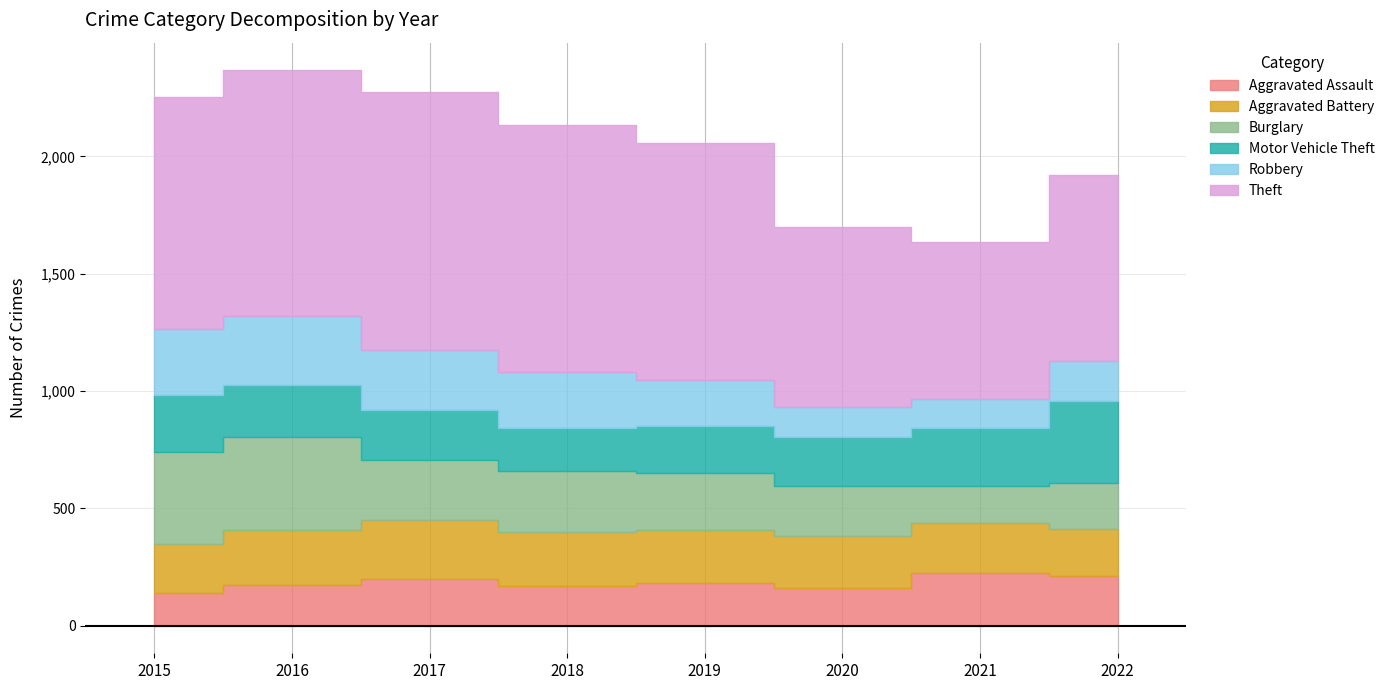

In Theft, how many points are higher than both neighbors (excluding endpoints)?

1